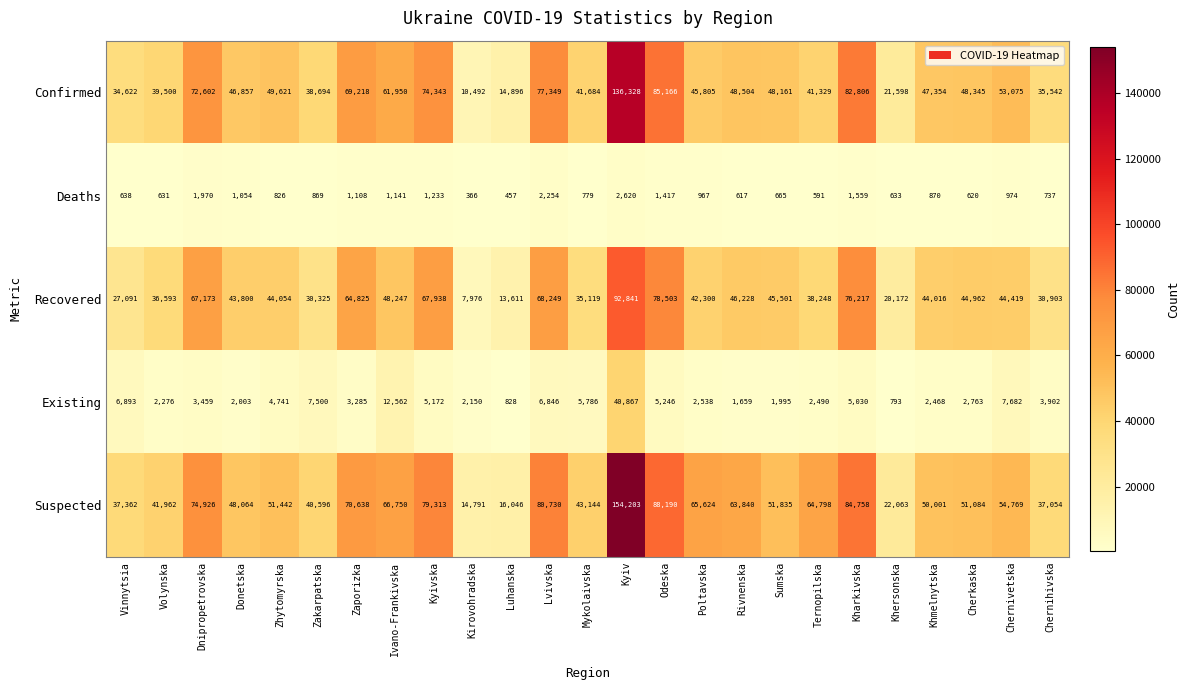

How many data points in Existing are less than 3459?

12